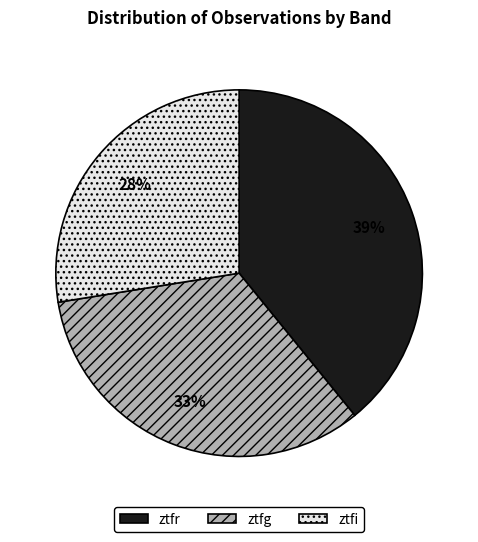

To the nearest percent, what percentage of the pie is ztfg?

33%